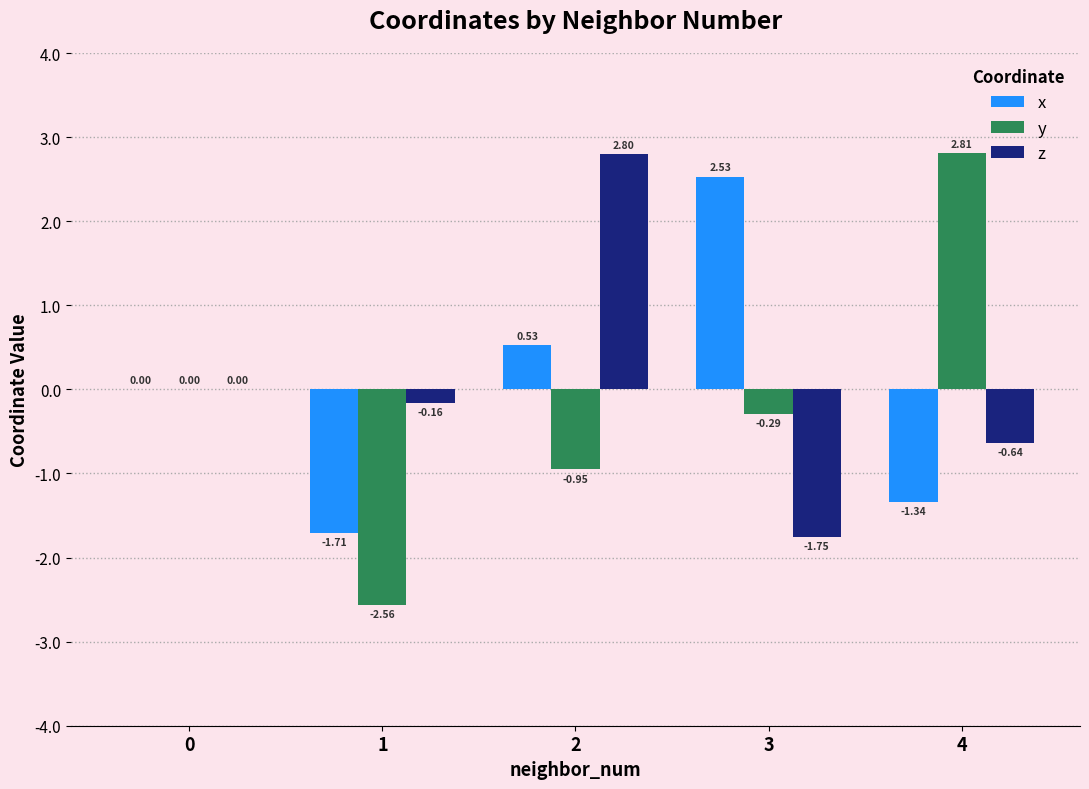

What is the sum of the y values at 2 and 3?

-1.2